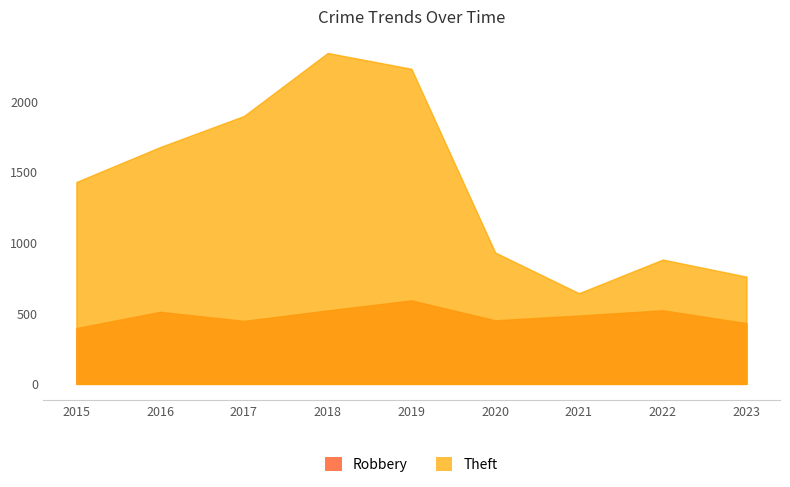

Rank the series at 2016 from highest to lowest value.

Theft, Robbery